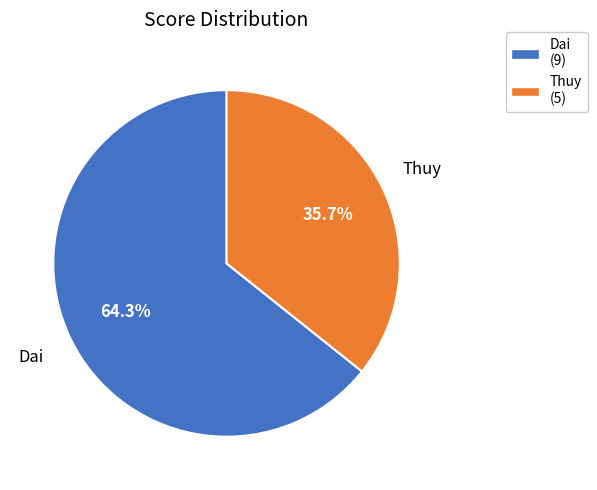

What is the largest slice in the pie chart?

Dai